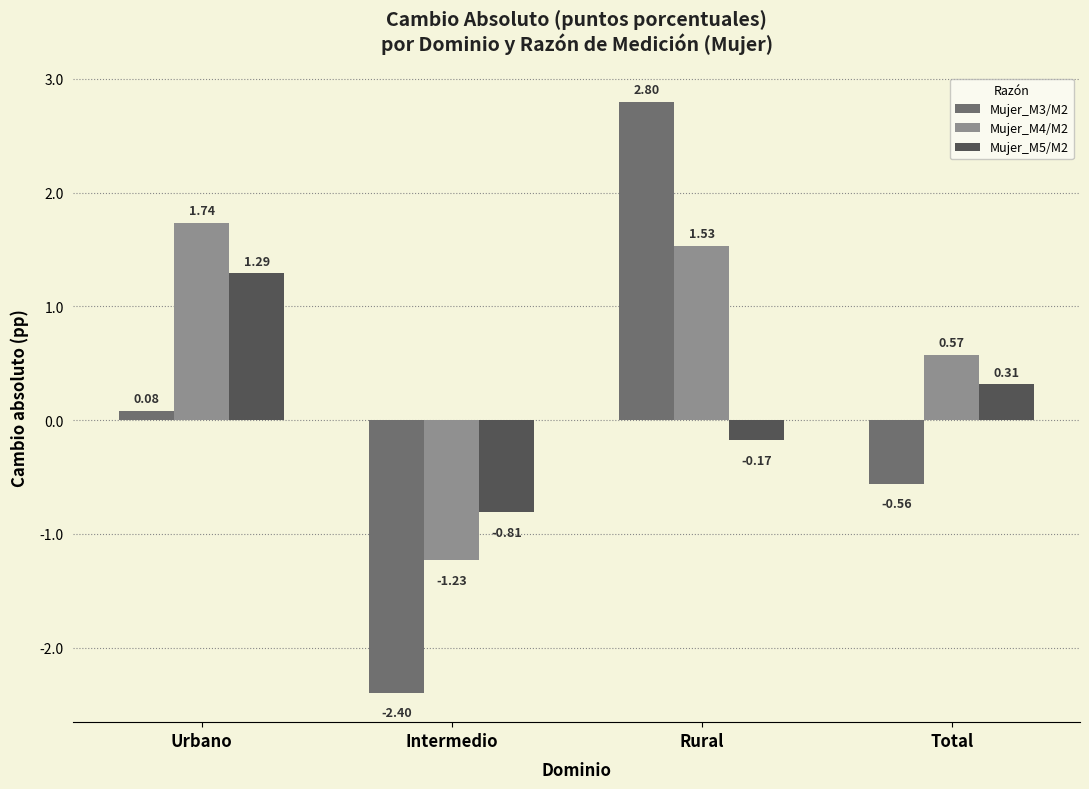

What is the difference between the second highest and minimum values in the Mujer_M5/M2 series?

1.1